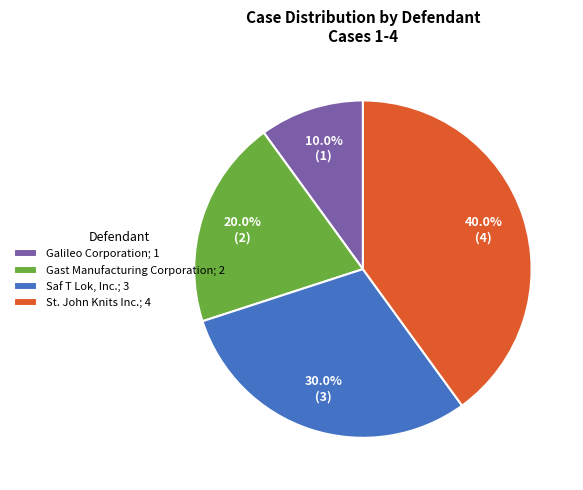

To the nearest percent, what is the average slice percentage?

25%